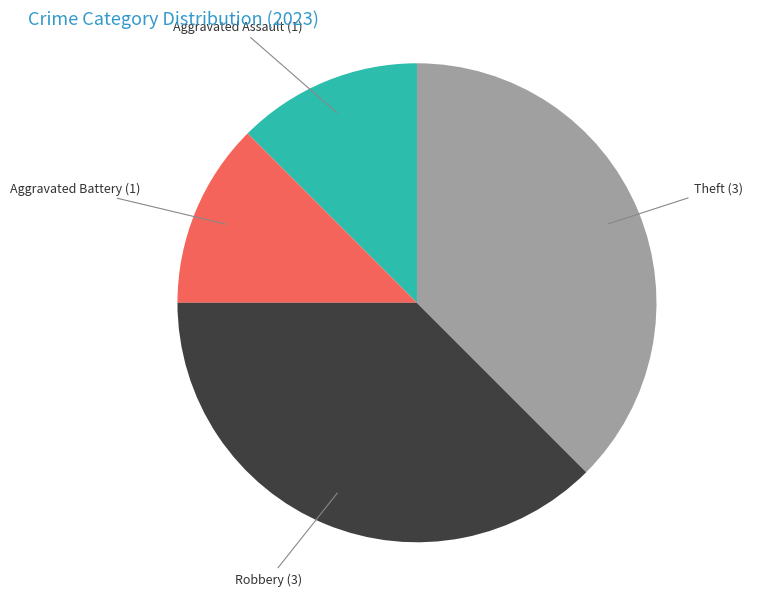

Does Robbery account for over 50% of the chart?

No